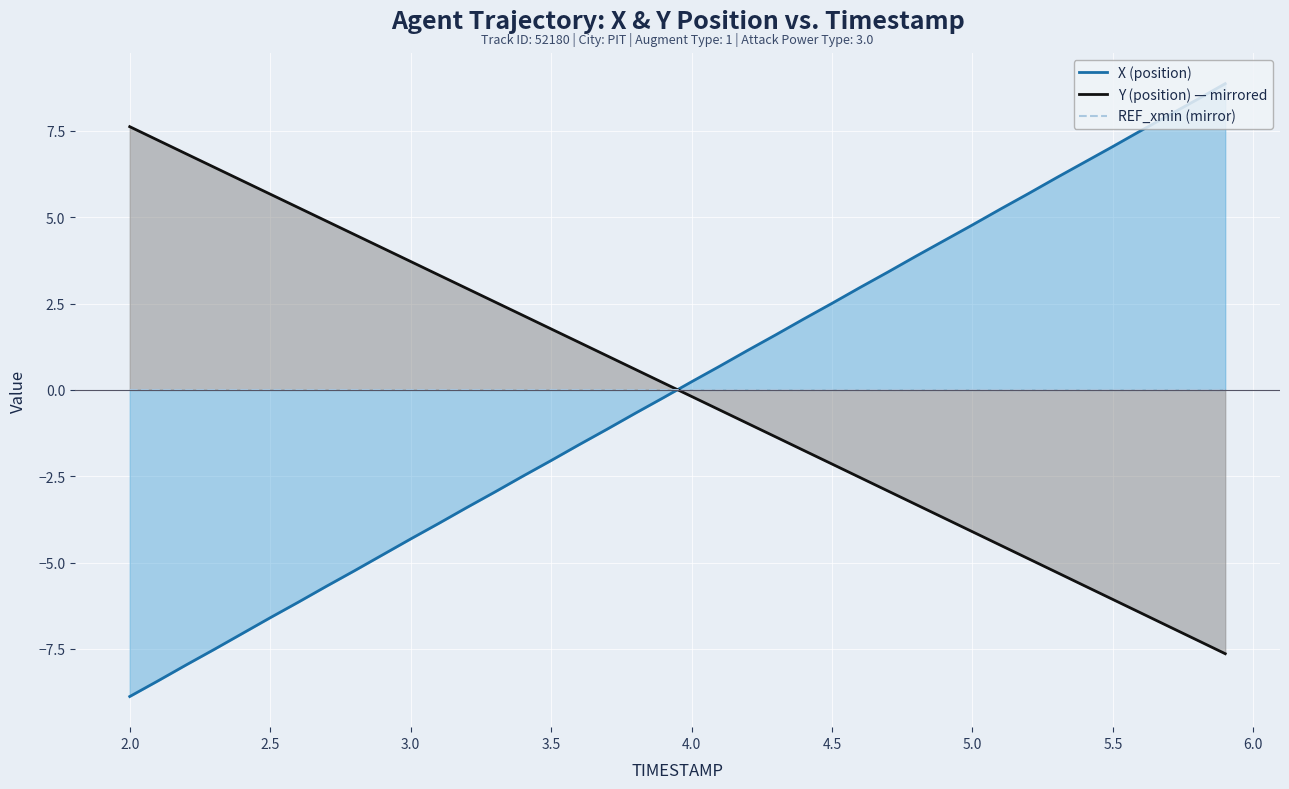

At 3.5, list the series in order from smallest to largest.

X (position), REF_xmin (mirror), Y (position) — mirrored